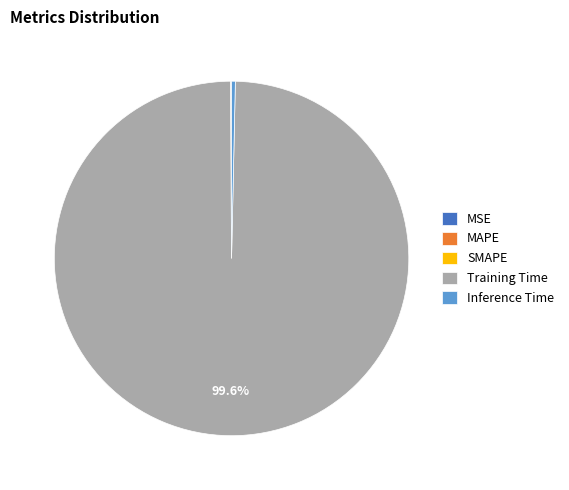

Is there any slice that represents more than half of the pie?

Yes